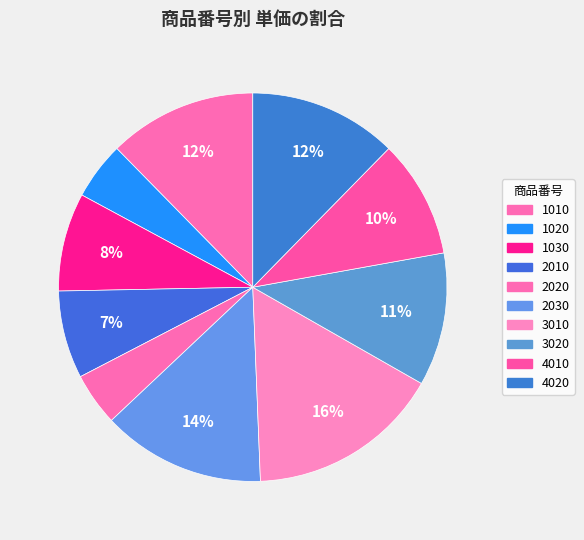

Which category has the smallest portion of the pie?

2020